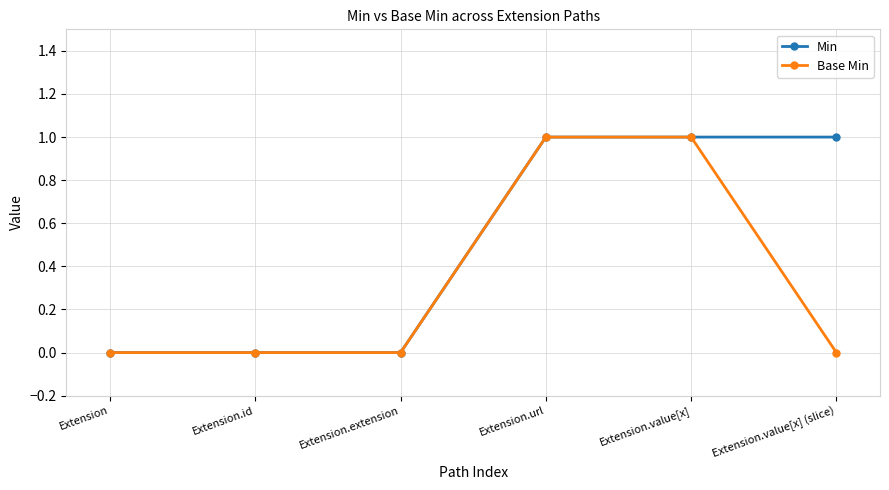

List the series in order of their overall mean, highest first.

Min, Base Min